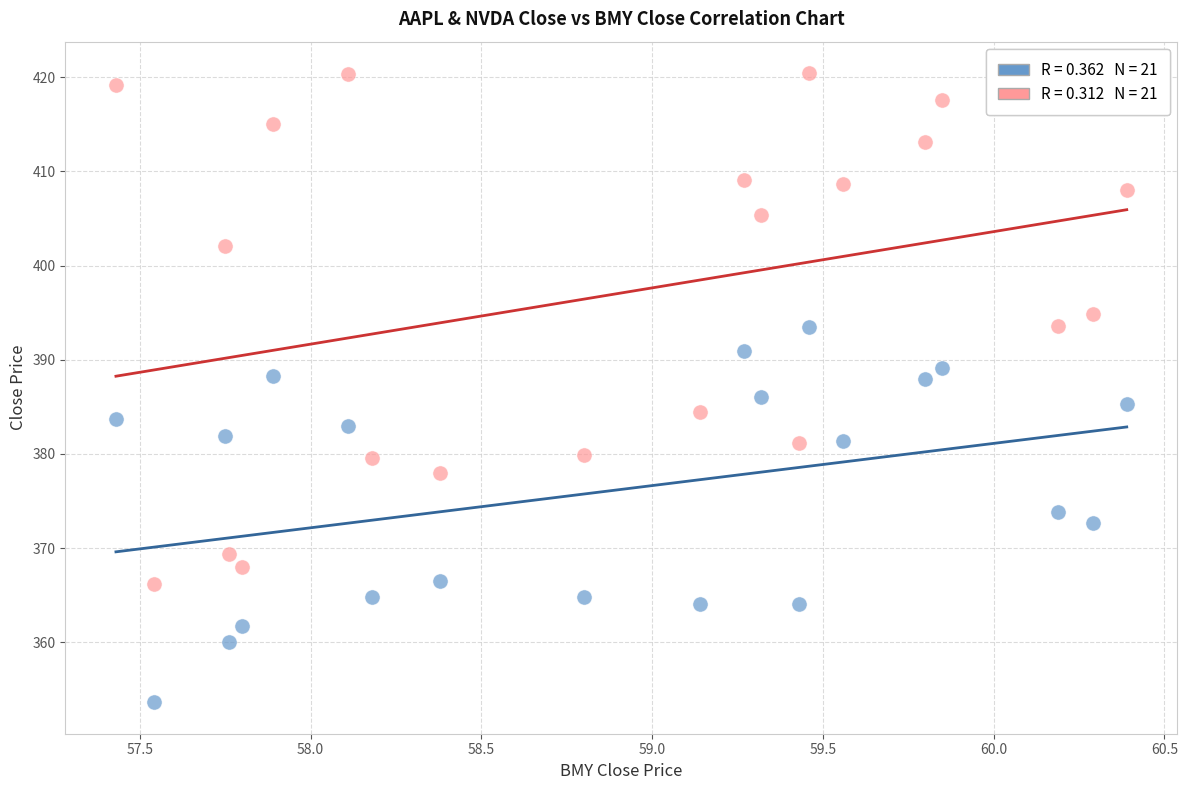

Across all data points, what is the range of X values (max minus min)?

3.0